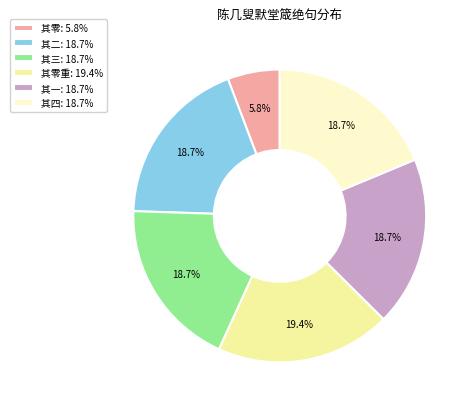

Combined, do 其零: 5.8% and 其三: 18.7% account for over 50%?

No